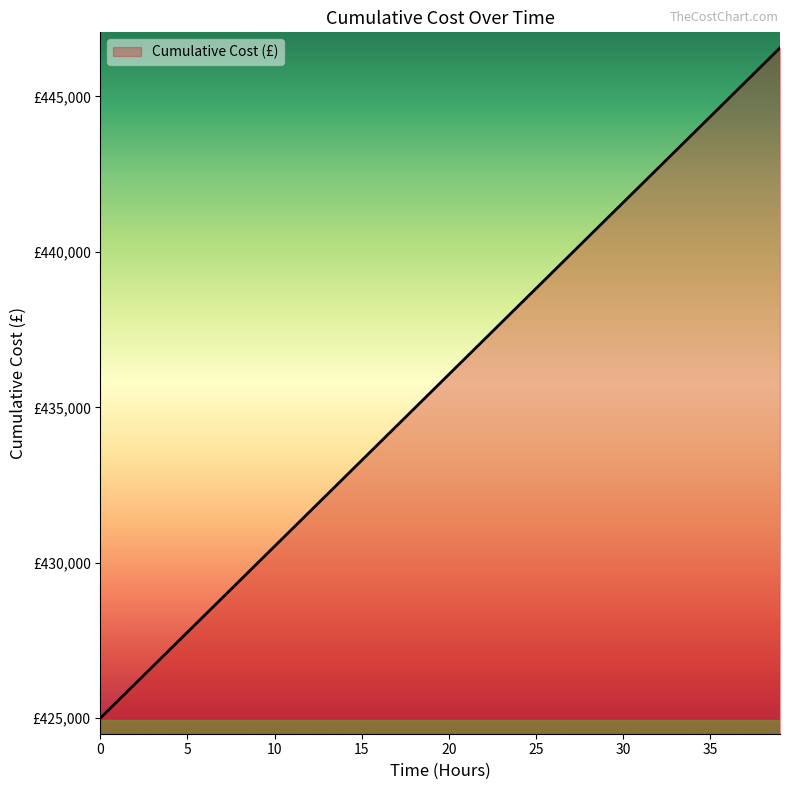

List the labels in order of value, smallest first.

0, 1, 2, 3, 4, 5, 6, 7, 8, 9, 10, 11, 12, 13, 14, 15, 16, 17, 18, 19, 20, 21, 22, 23, 24, 25, 26, 27, 28, 29, 30, 31, 32, 33, 34, 35, 36, 37, 38, 39